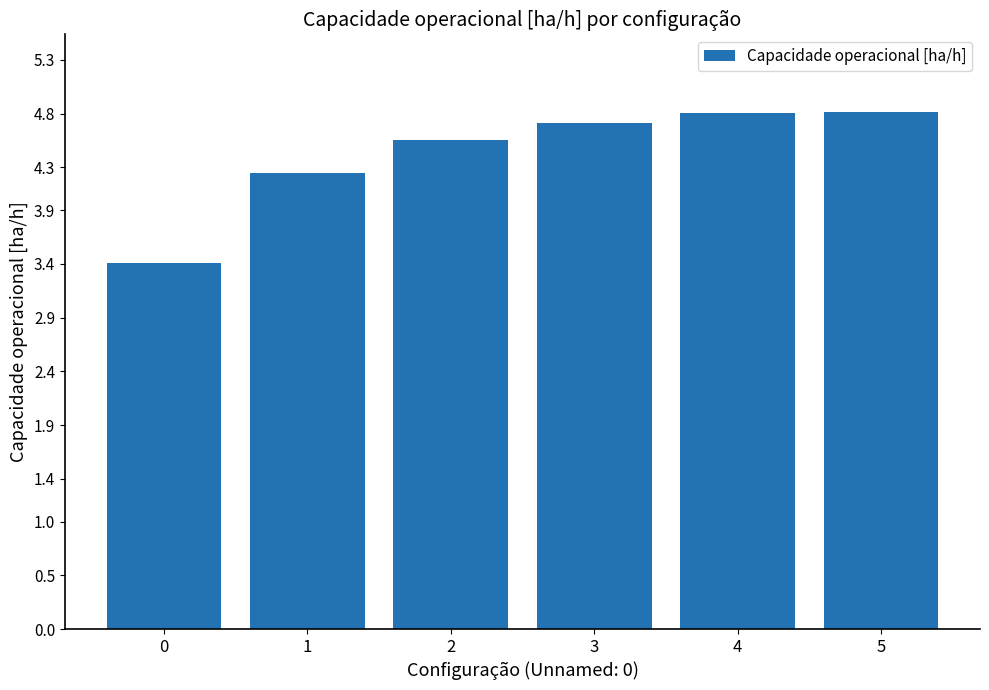

The chart shows a value of 2.3 at 2. True or false?

False